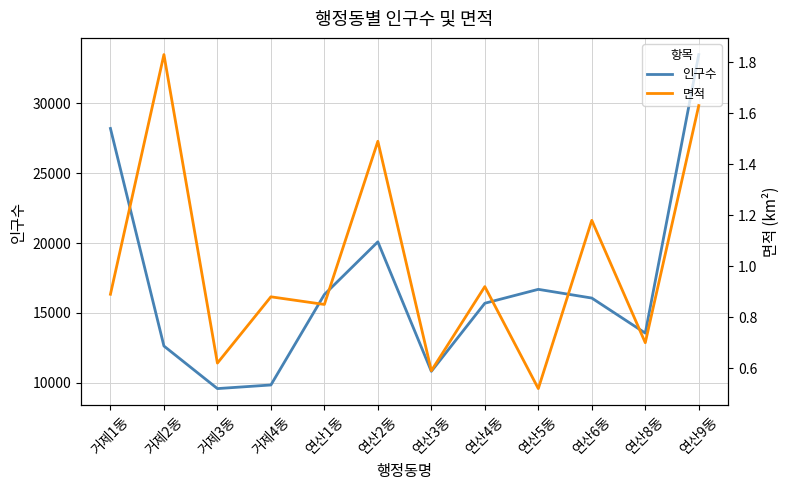

Does the chart have visible grid lines?

Yes